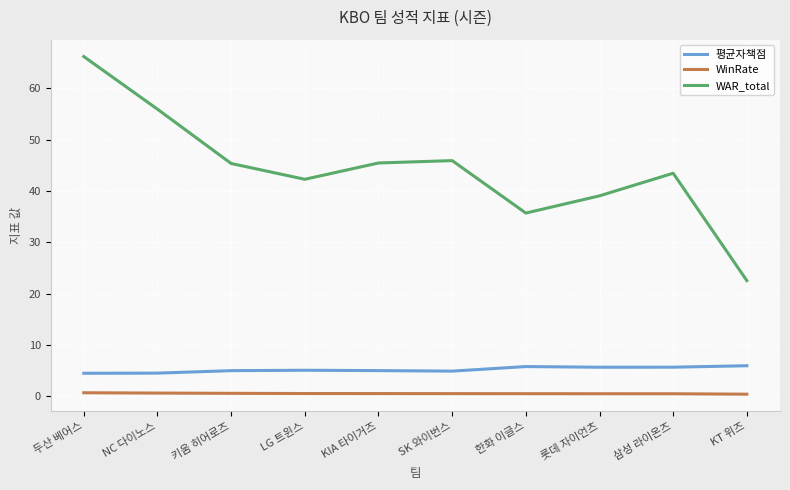

Is this an area chart (filled region under the line)?

No